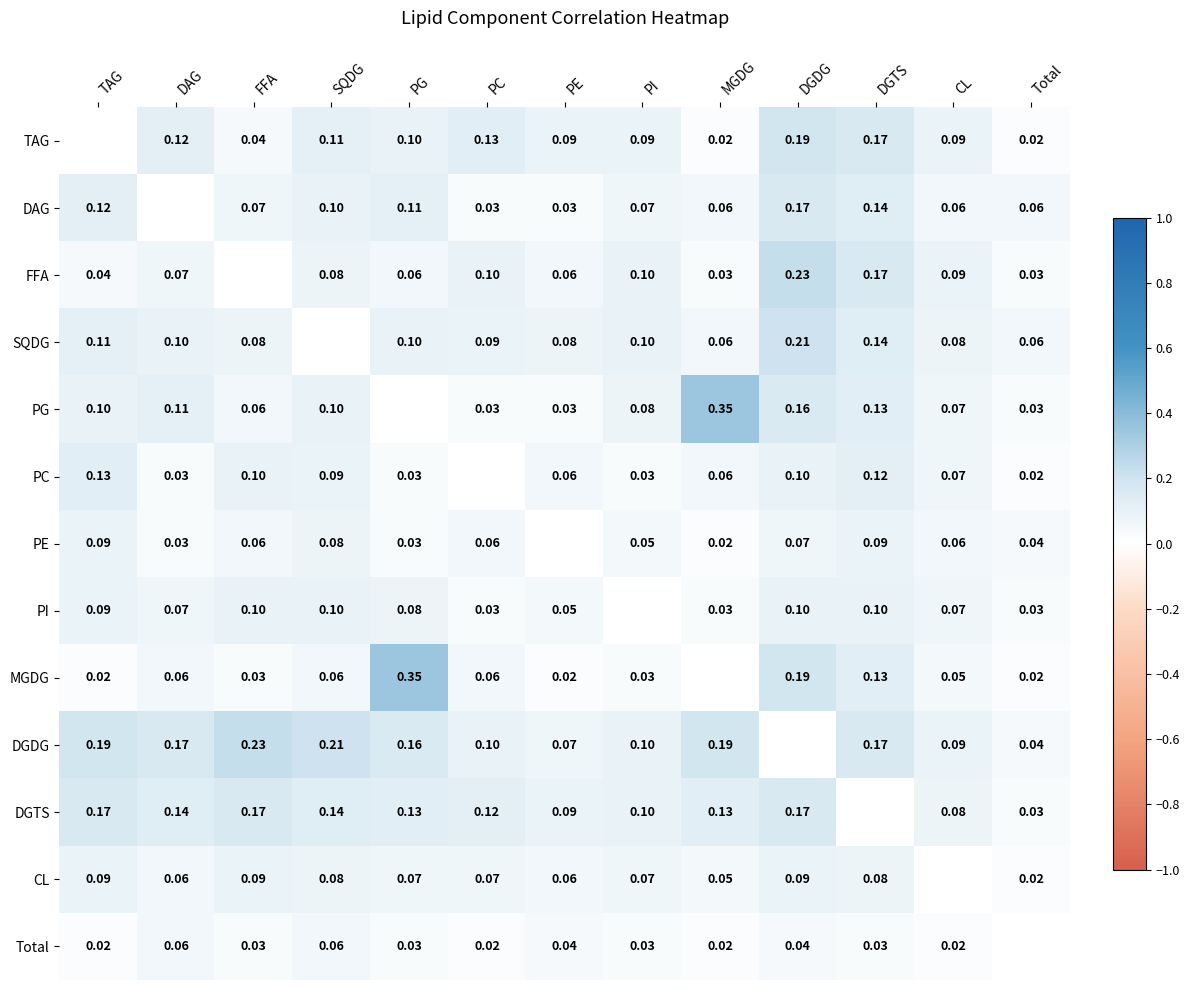

Is the value of Total at PE greater than the value of PG at TAG?

No